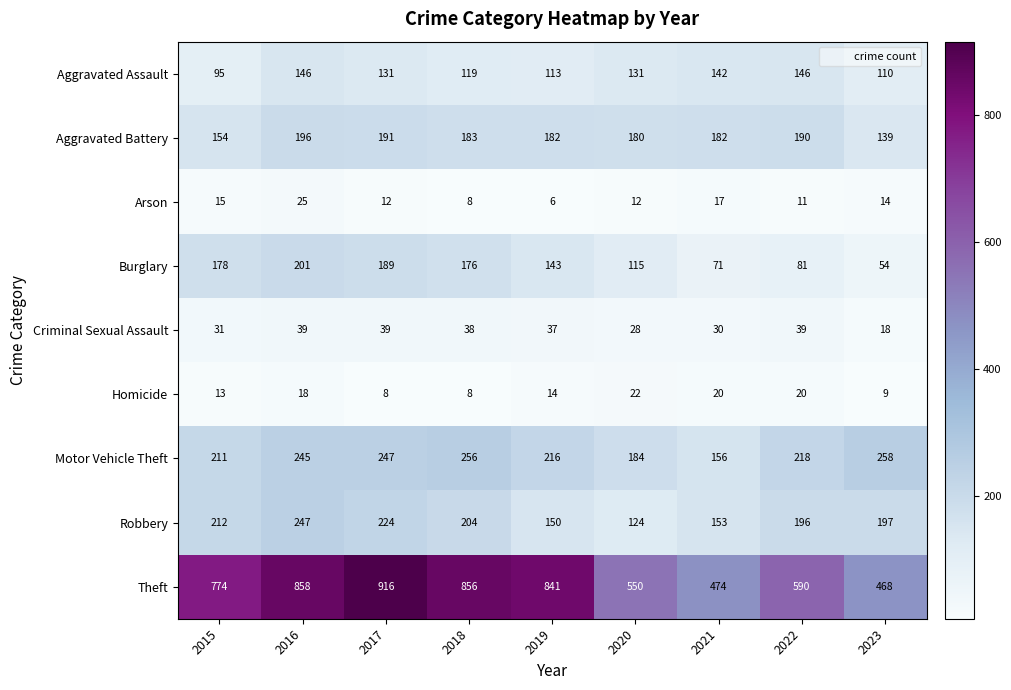

Is it true that Aggravated Assault equals 237 at 2016?

False